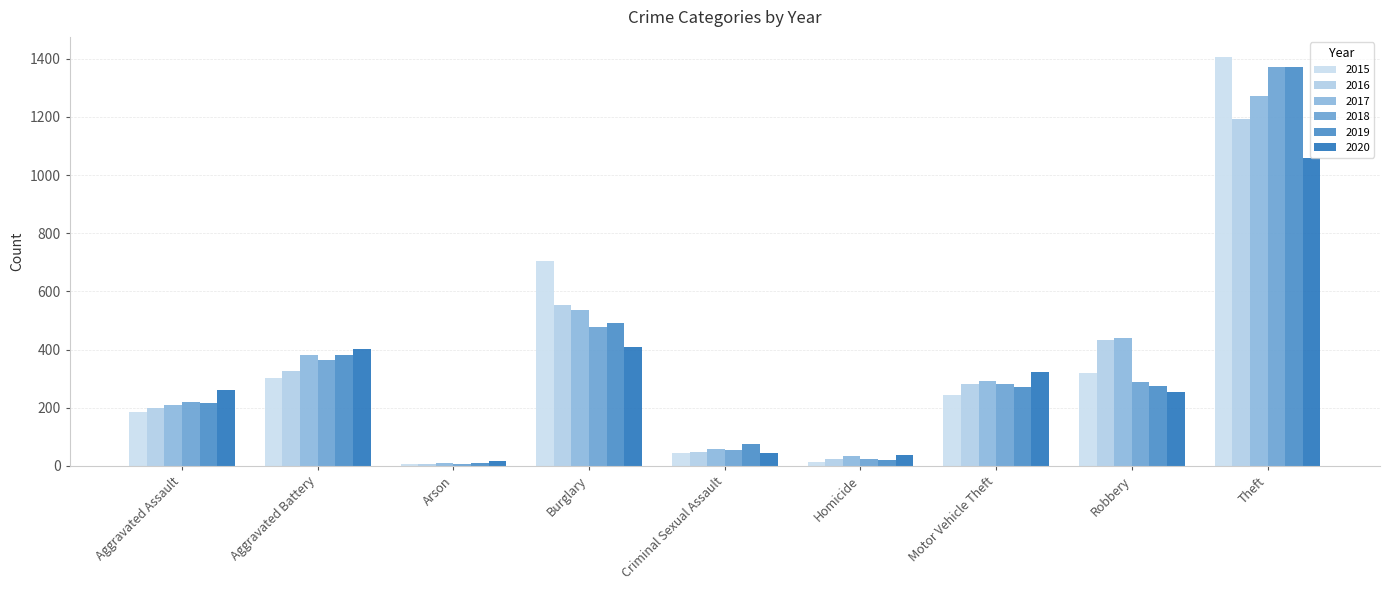

At which label does 2015 reach its minimum?

Arson